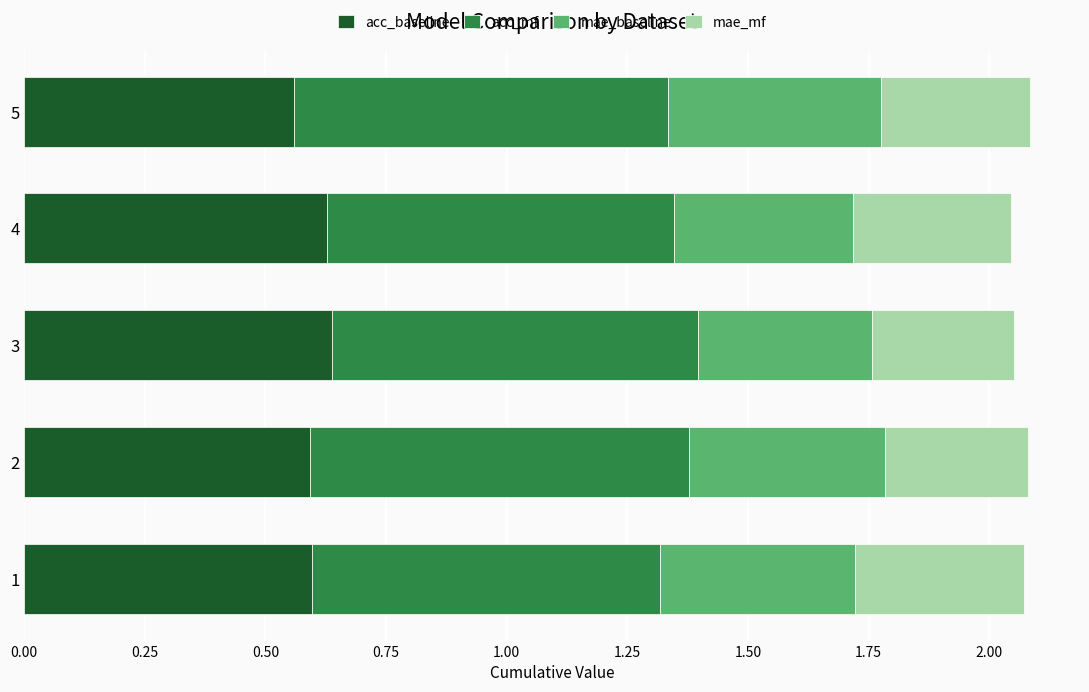

The value of acc_baseline at 2 is 0.6. True or false?

True